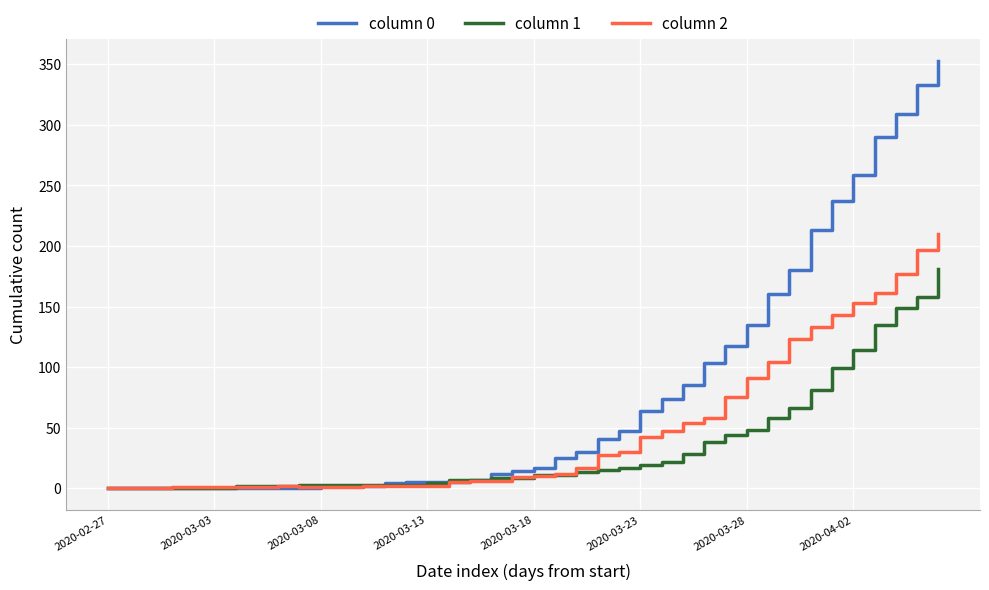

Which series ends up on top after the final intersection of column 2 and column 1?

column 2